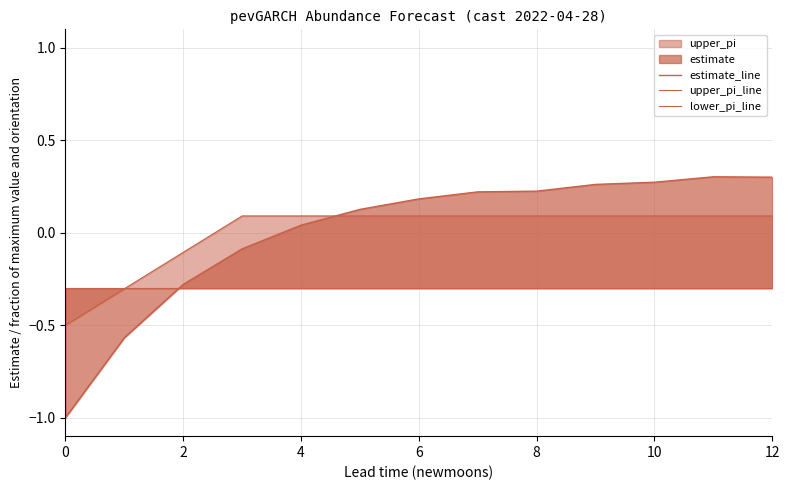

Where does the upper_pi_line series first go above 0?

4